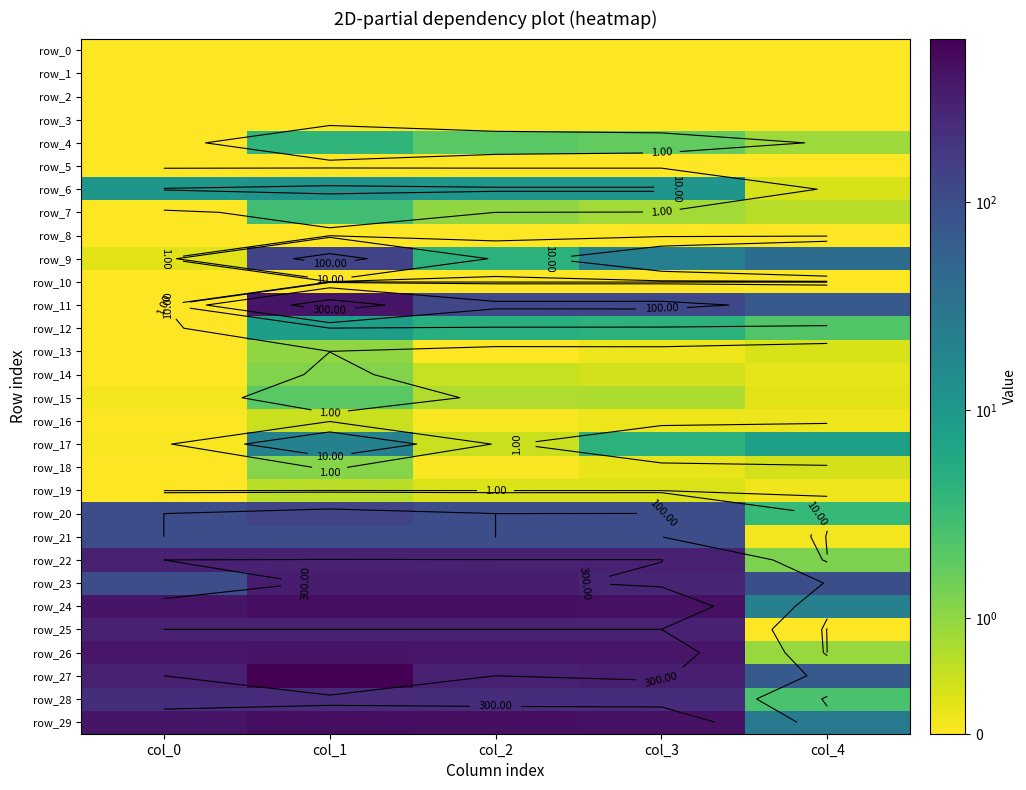

The value of row_29 at col_4 is 25.9. True or false?

True